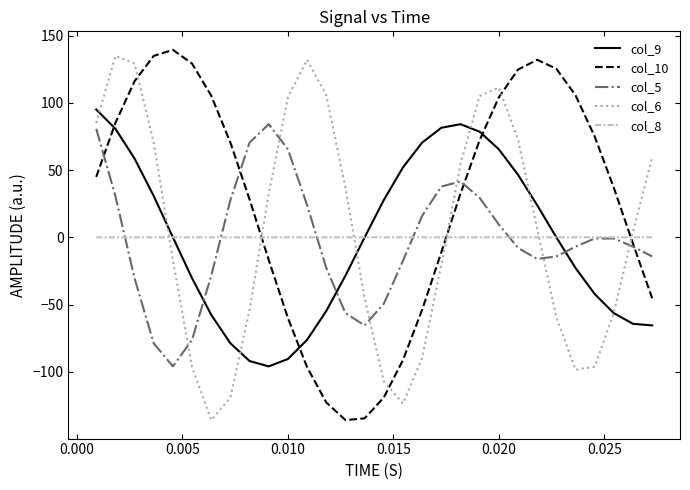

What is the difference between the maximum and second lowest values in the col_5 series?

162.9